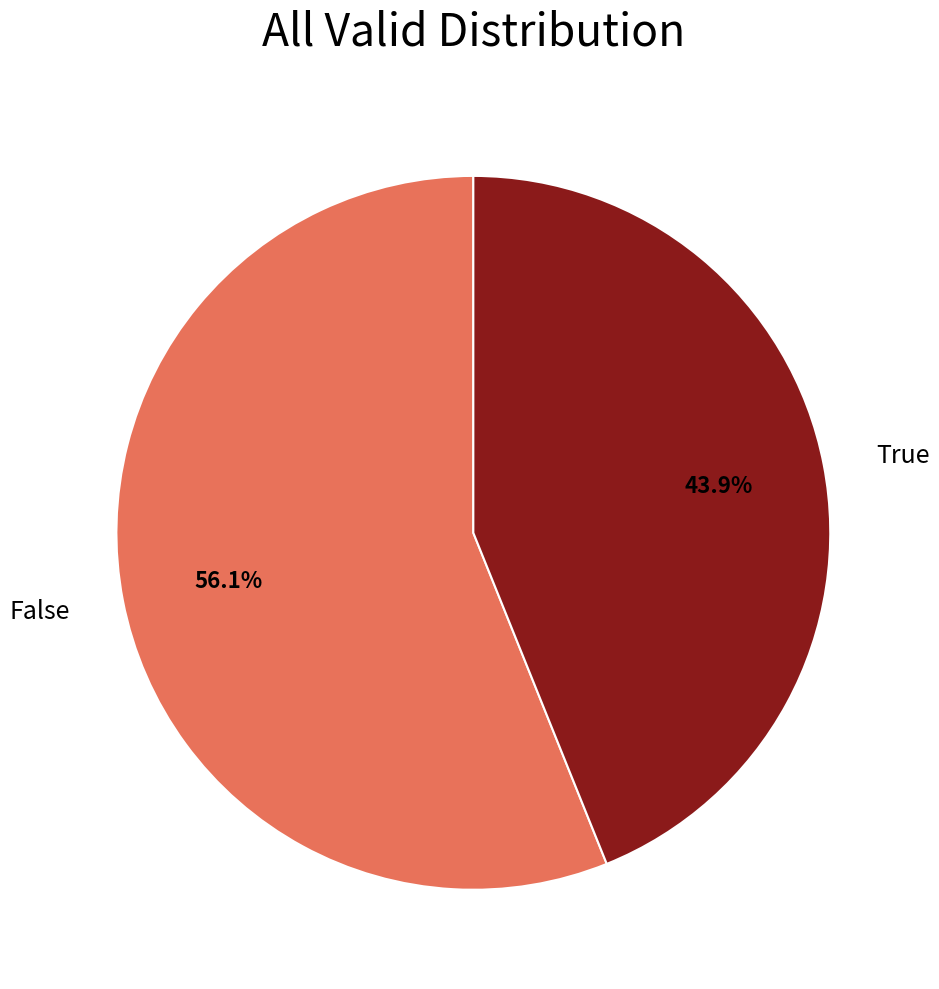

To the nearest percent, what is the difference between the True and False slice percentages?

12%